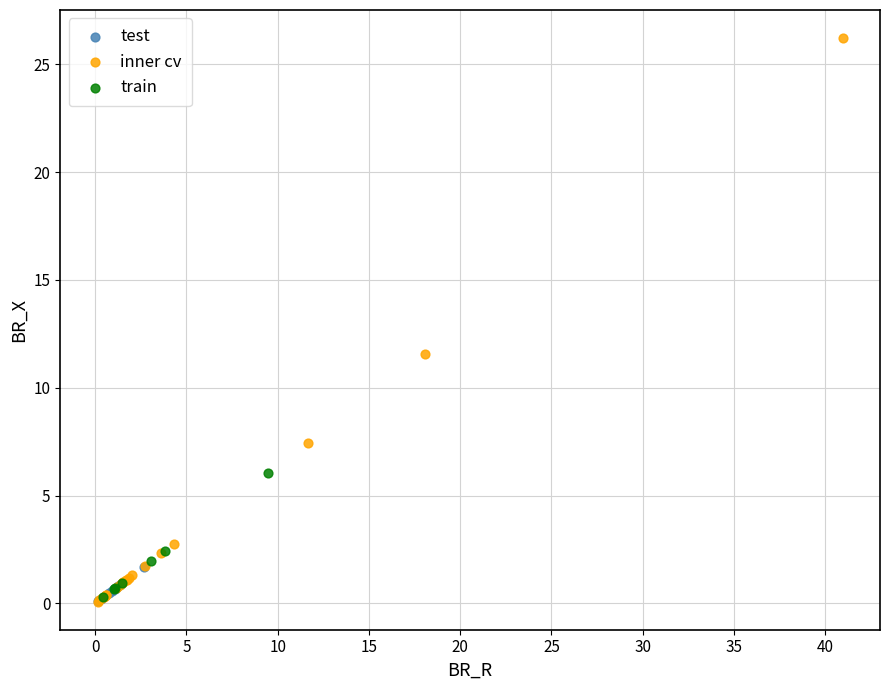

Which series has the largest Y range (max minus min)?

inner cv